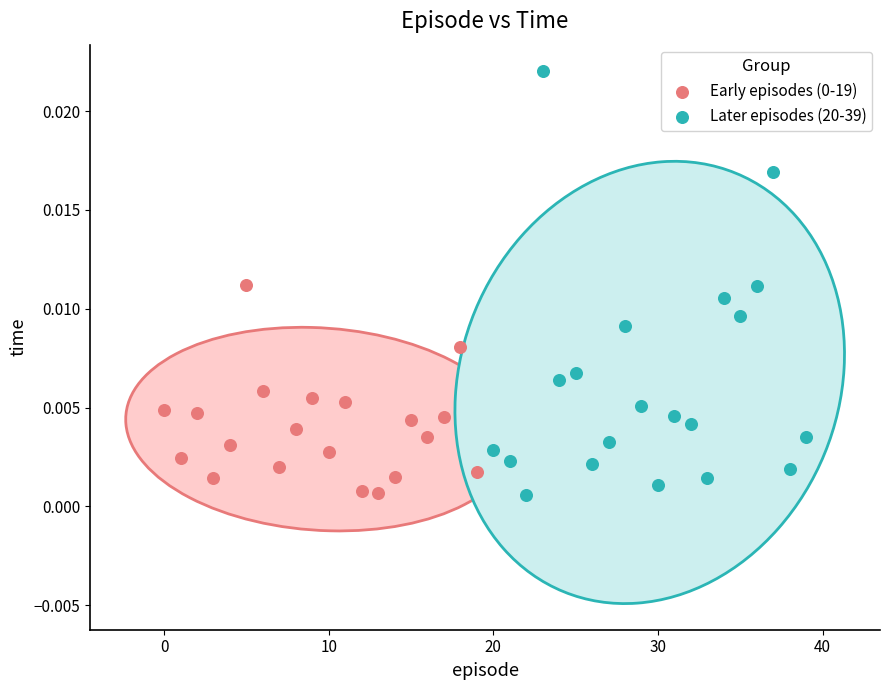

Which series has the widest spread of Y values?

Later episodes (20-39)